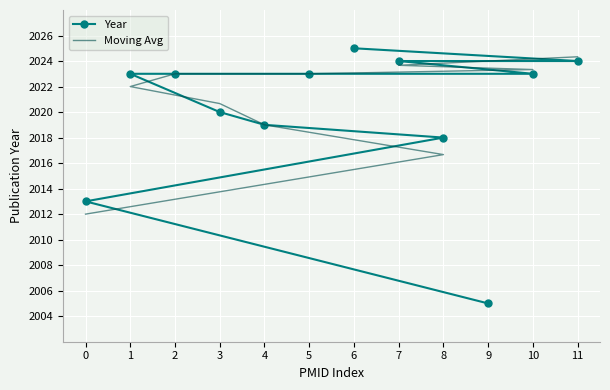

The Year series shows 2023 at 5. True or false?

True